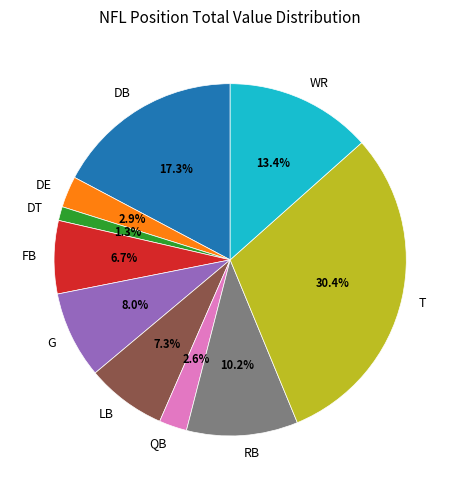

What is the smallest slice in the pie chart?

DT